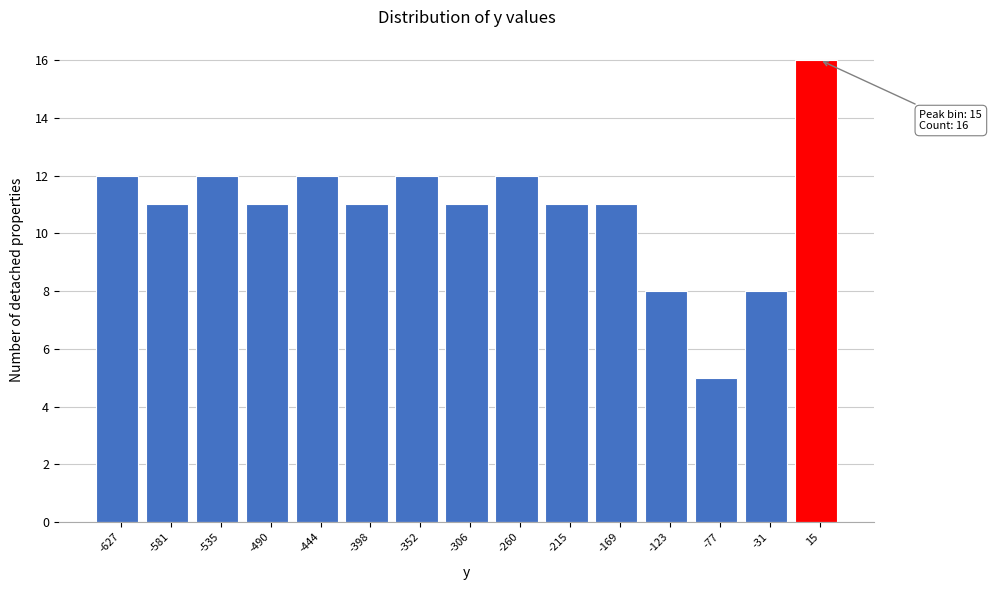

Over which range of the x-axis is the bar tallest?

-10 to 40